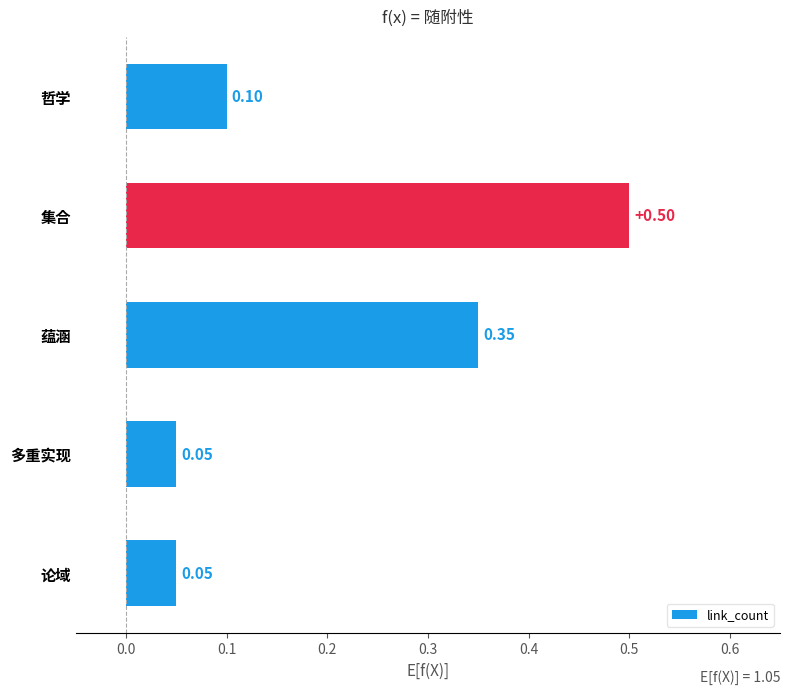

What is the label of the 4th bar from the bottom?

集合